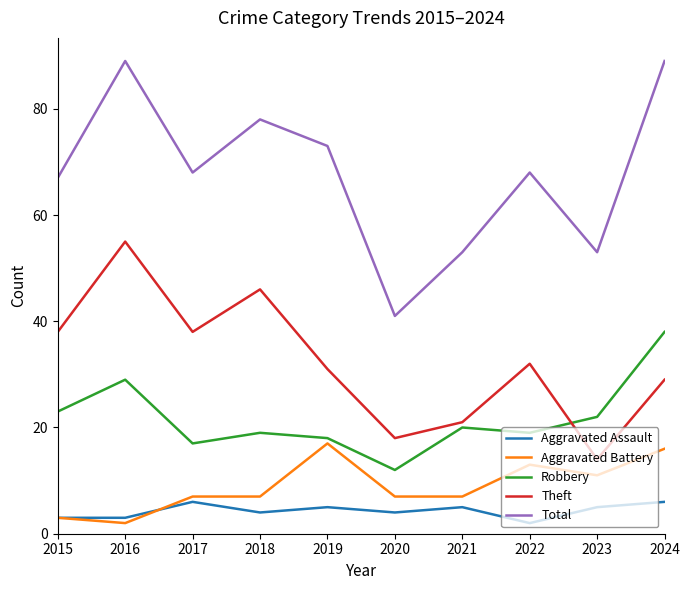

Count the number of categories in the chart.

10